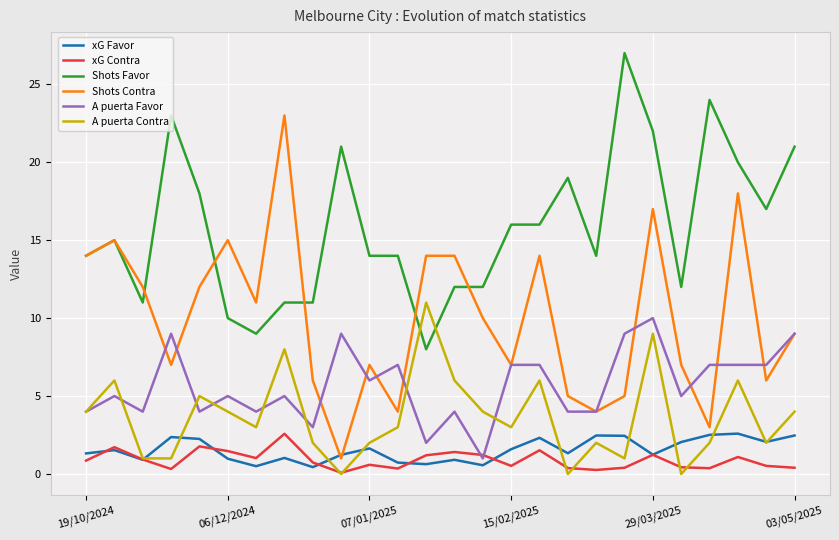

Which series has the widest spread of values?

Shots Contra